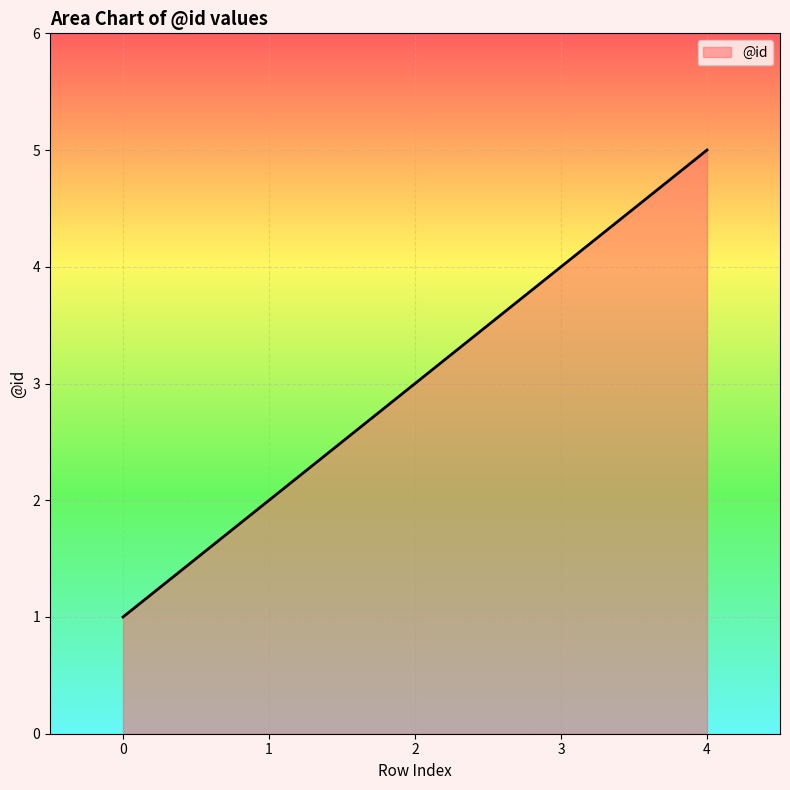

What is the minimum value shown in the chart?

1